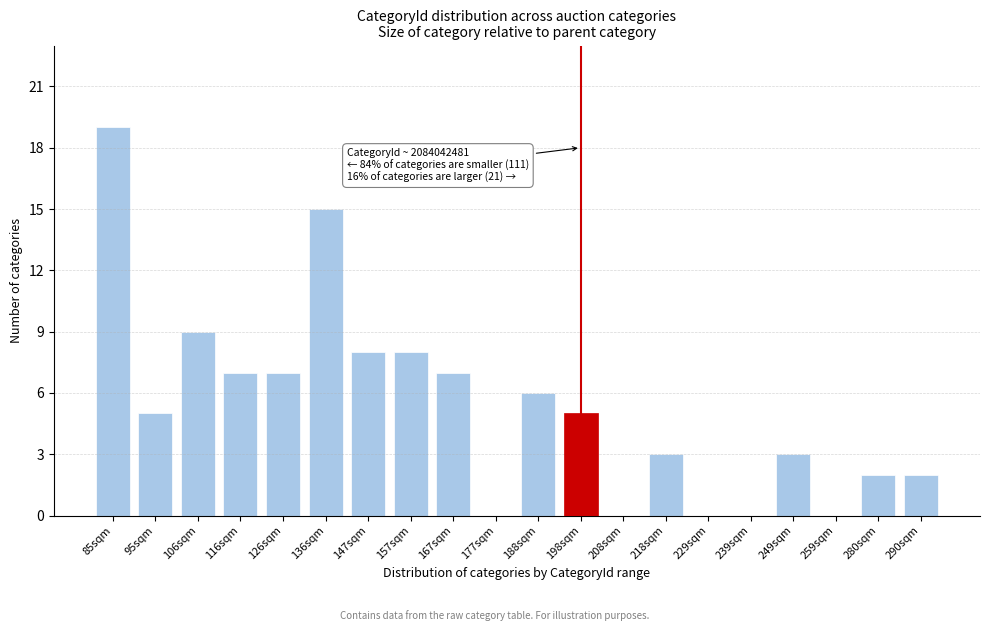

Reading left to right, extract all data points from this chart.

85sqm=19	95sqm=5	106sqm=9	116sqm=7	126sqm=7	136sqm=15	147sqm=8	157sqm=8	167sqm=7	177sqm=0	188sqm=6	198sqm=5	208sqm=0	218sqm=3	229sqm=0	239sqm=0	249sqm=3	259sqm=0	280sqm=2	290sqm=2